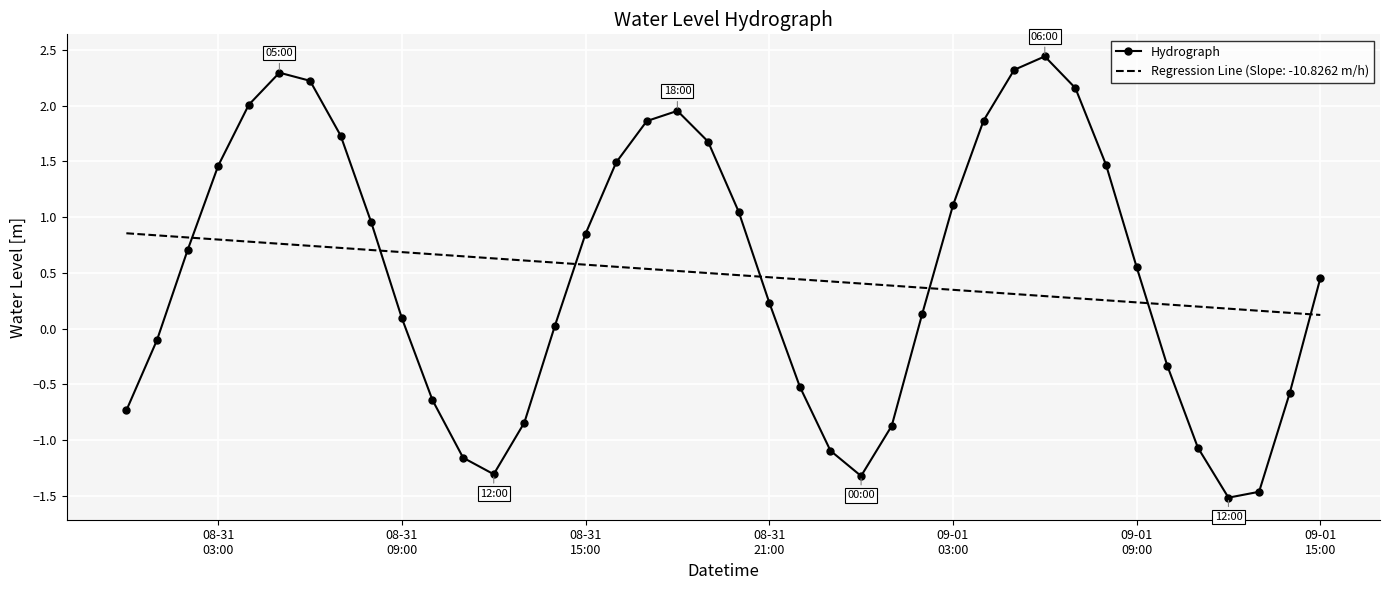

What is the maximum value for Hydrograph?

2.4